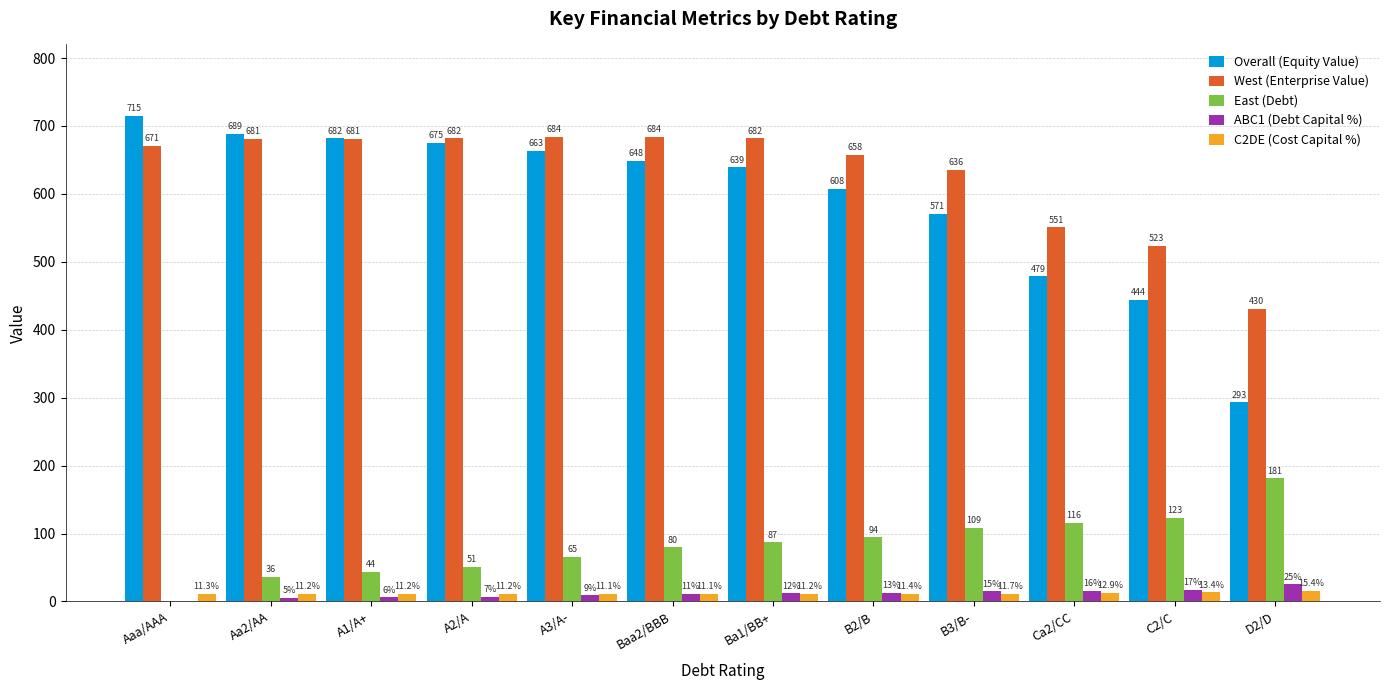

Which series has the widest spread of values?

Overall (Equity Value)